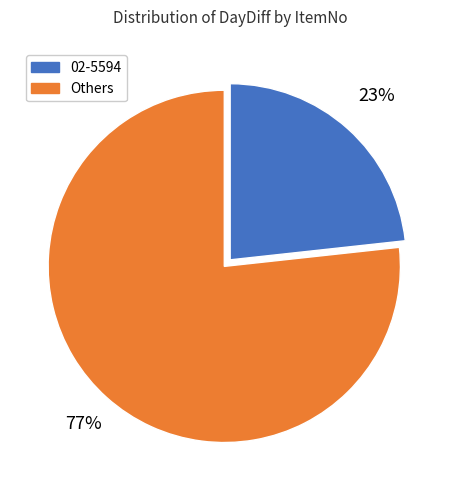

To the nearest percent, what is the average slice percentage?

50%